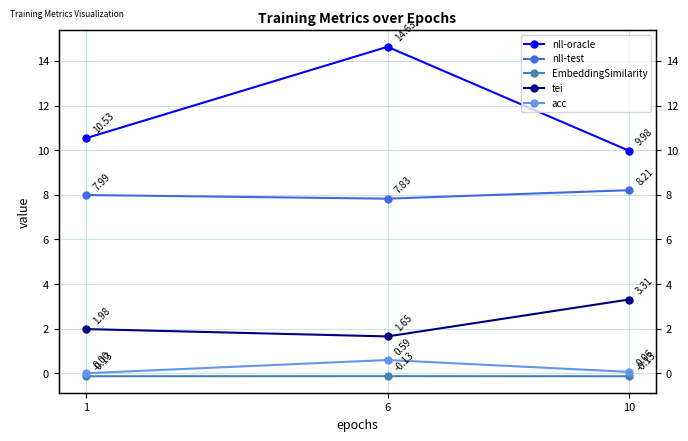

Rank the categories by EmbeddingSimilarity value from lowest to highest.

10, 1, 6